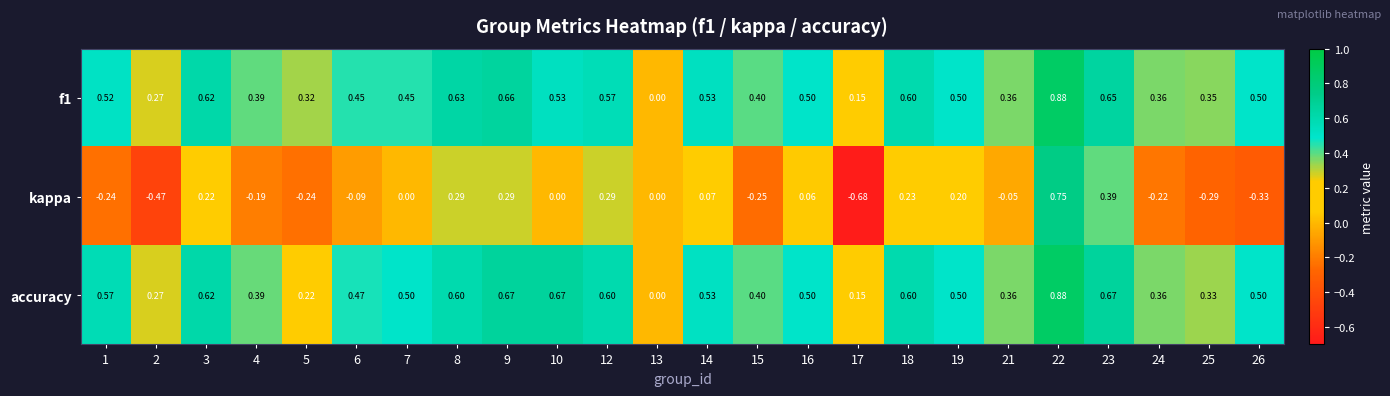

Is the value of accuracy at 24 greater than the value of kappa at 4?

Yes